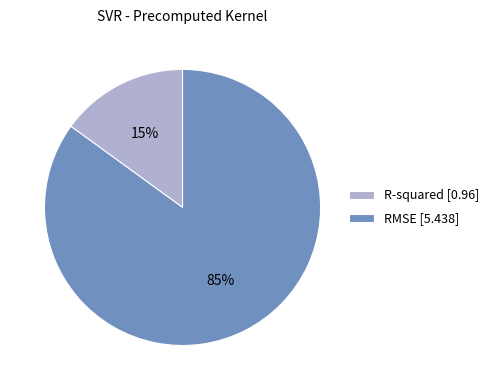

To the nearest percent, what portion does R-squared represent?

15%